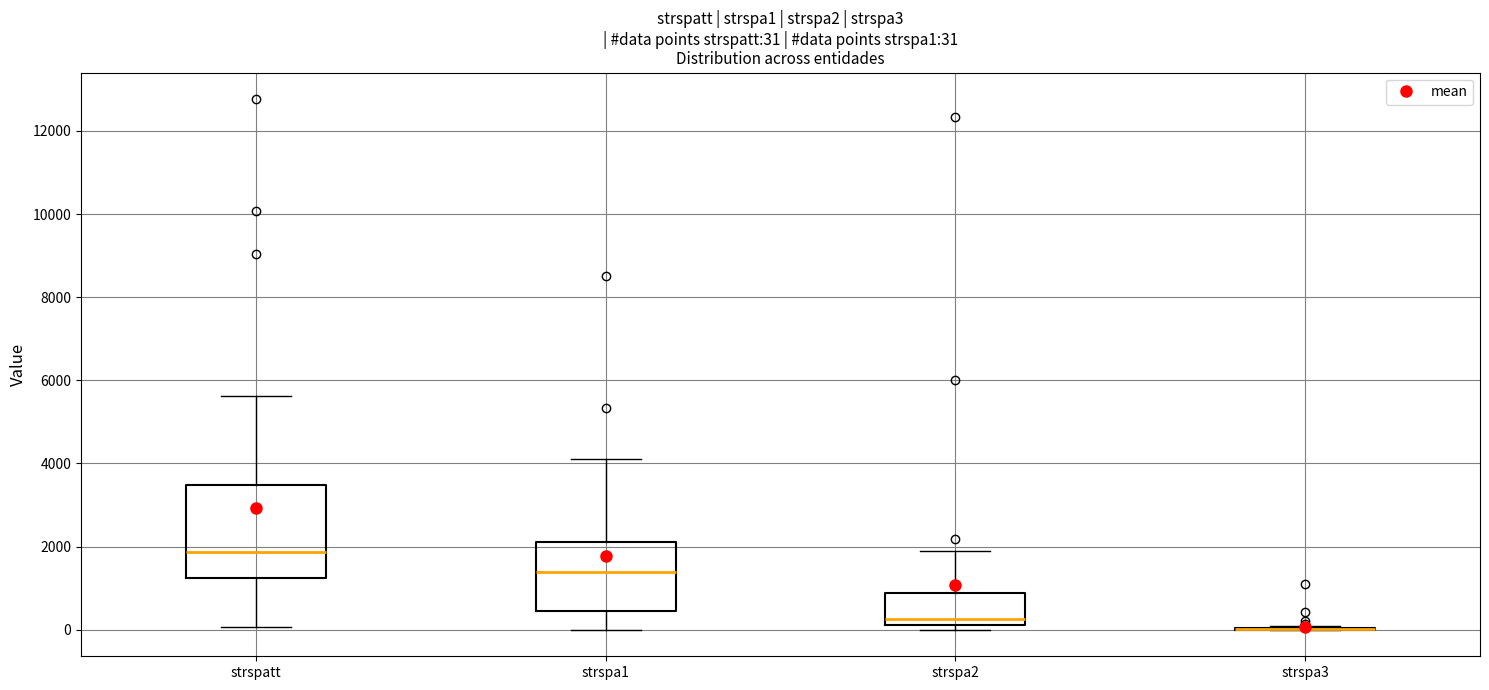

Comparing the boxes themselves (not the whiskers), which one is the tallest?

strspatt